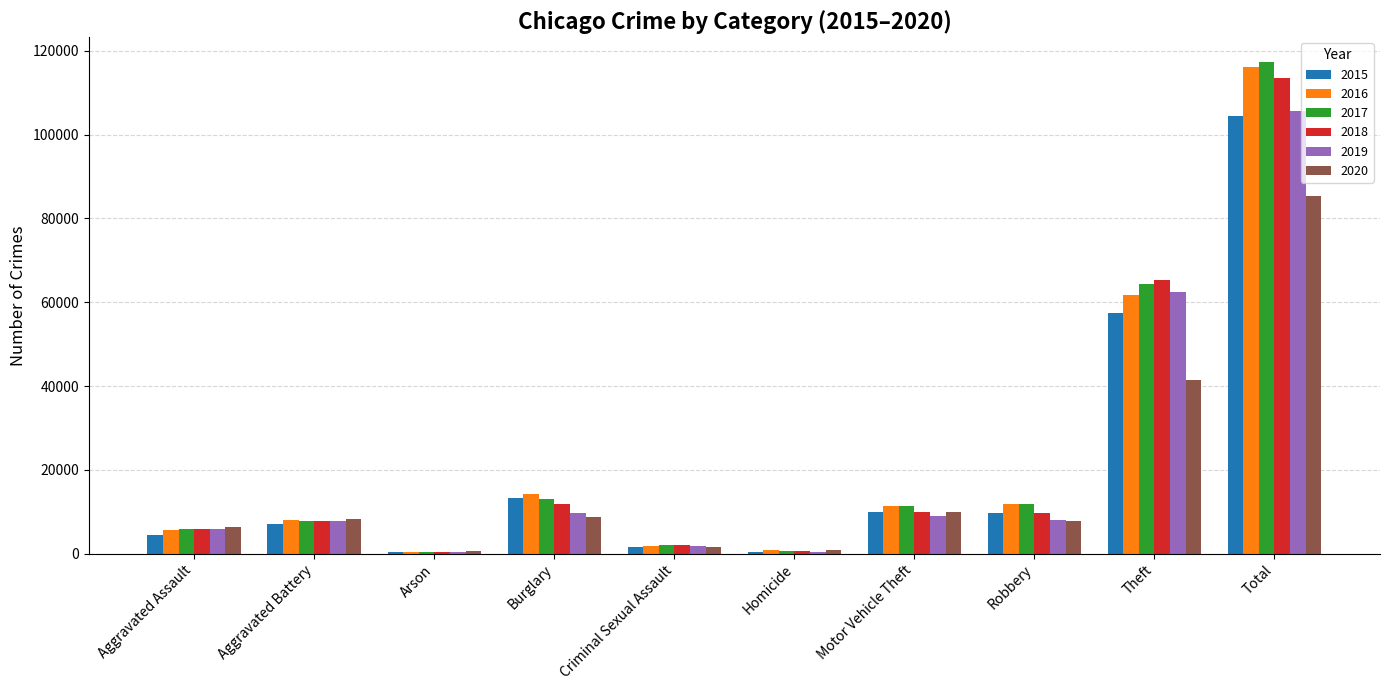

Where is 2017 nearest to the value 58910?

Theft